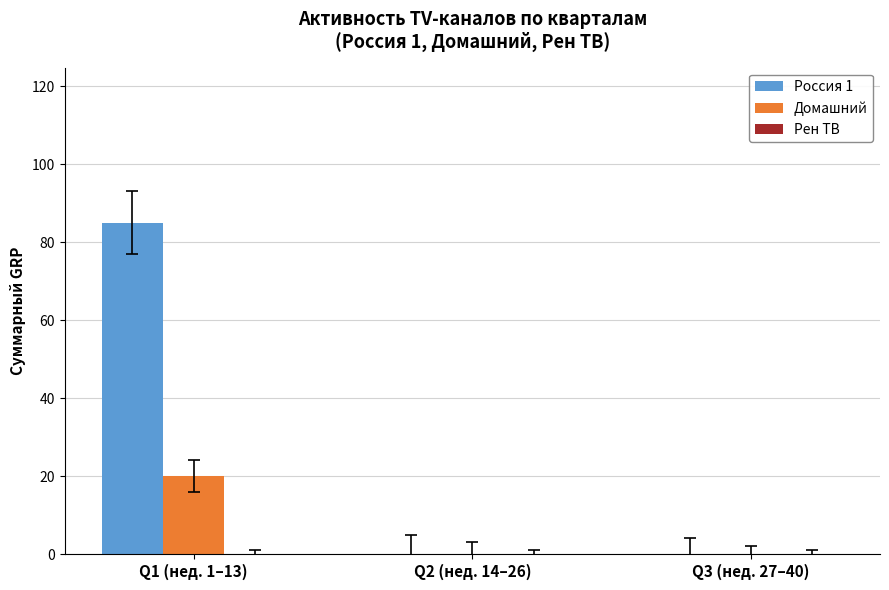

Which category has the highest value in the Домашний series?

Q1 (нед. 1–13)